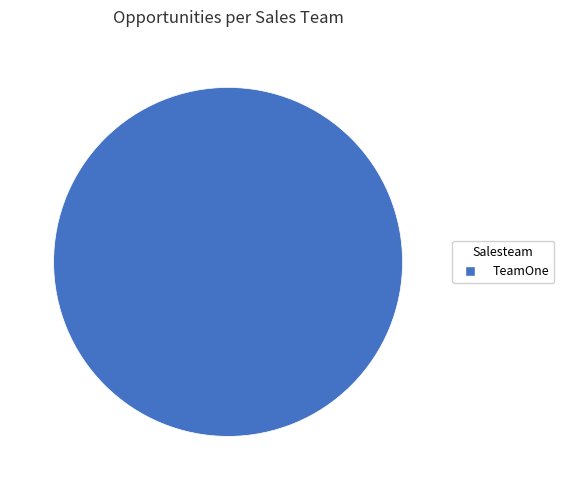

True or false: TeamOne accounts for 100% of the total.

True